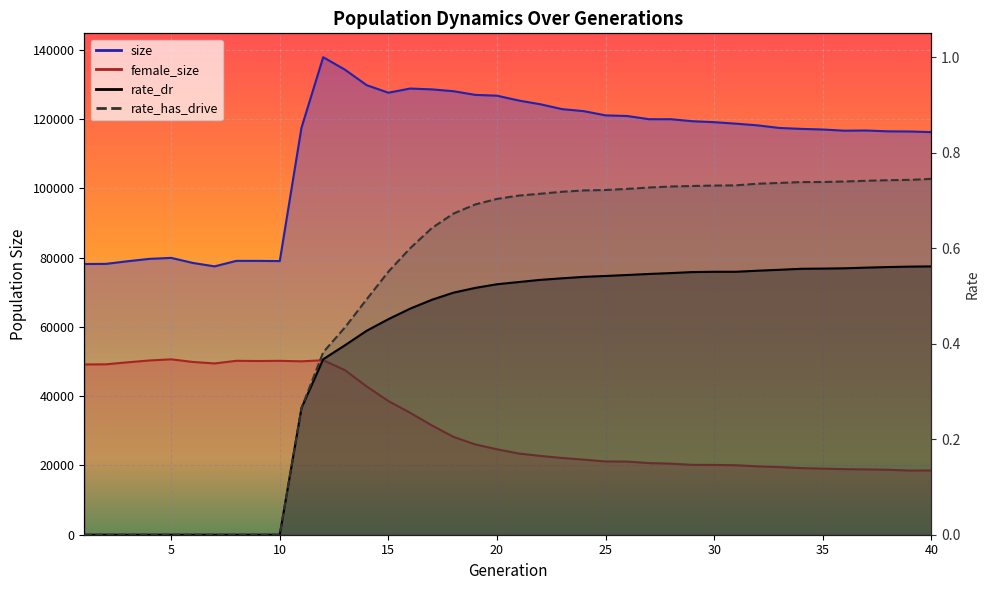

Which series has the largest range (max minus min)?

size